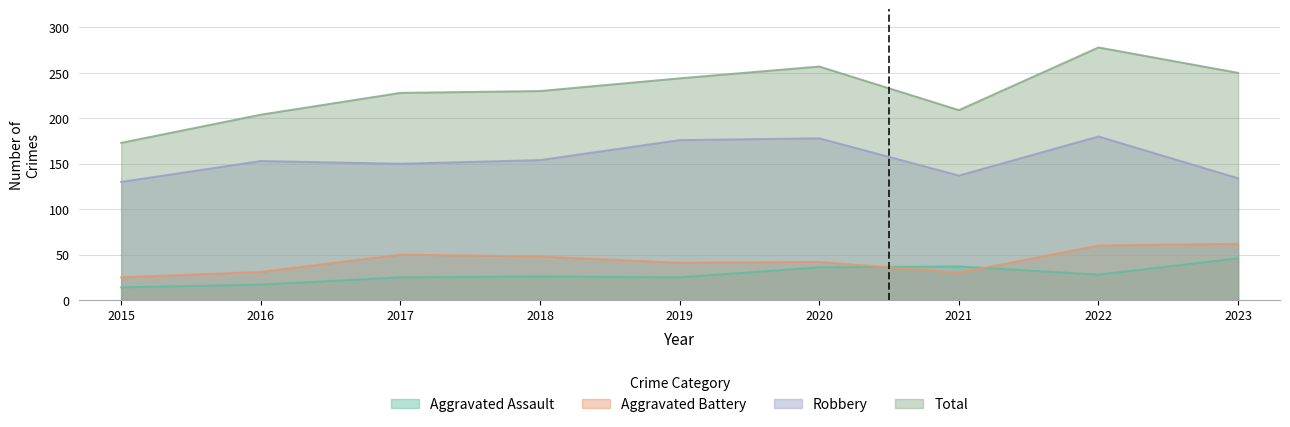

What is the sum of the Aggravated Assault values at 2021 and 2016?

54